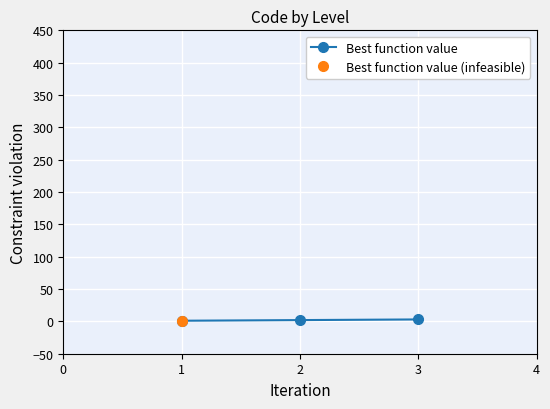

What is the difference between the maximum and minimum values?

2